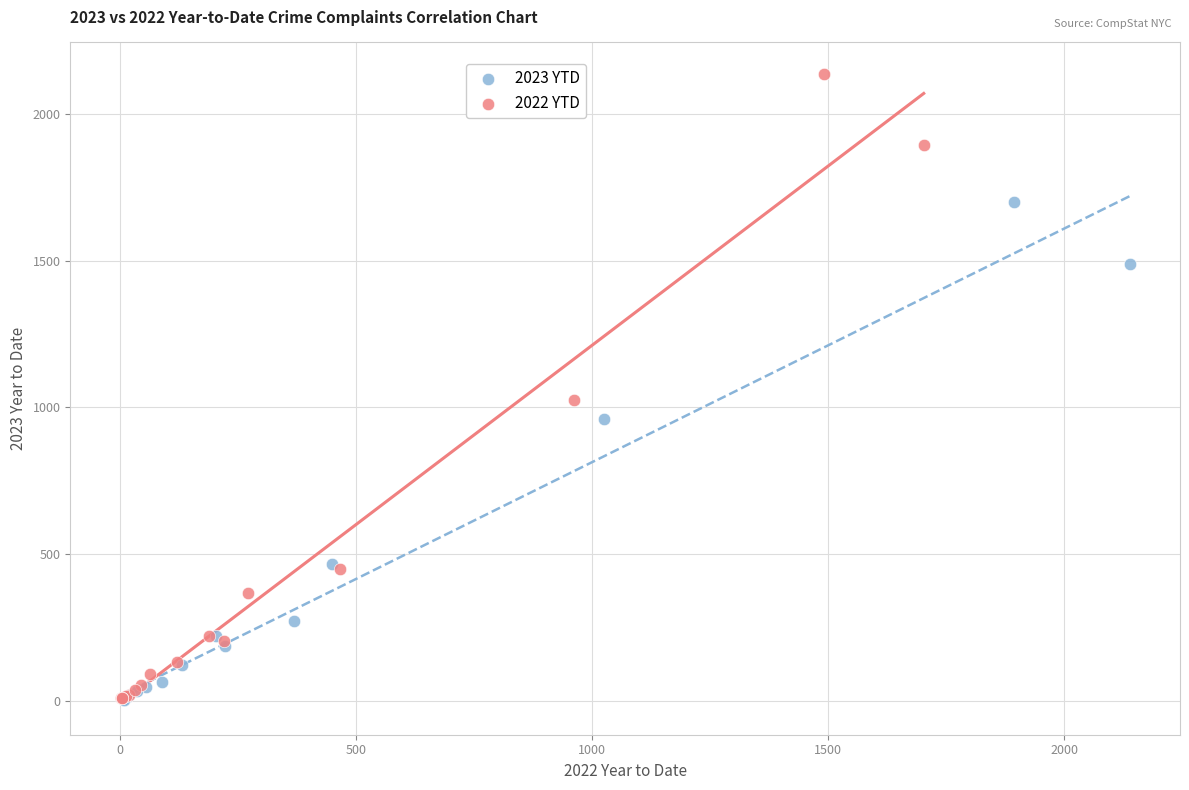

Which series has the largest Y range (max minus min)?

2022 YTD